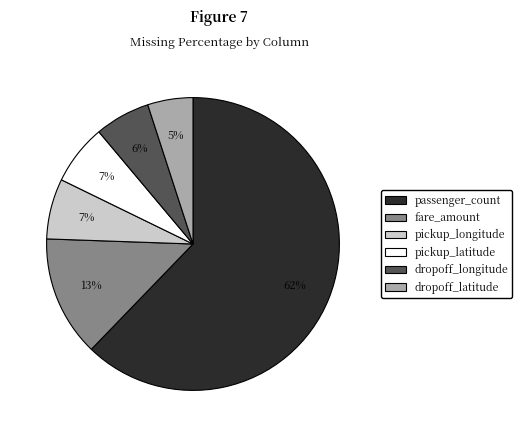

How many slices are in this pie chart?

6